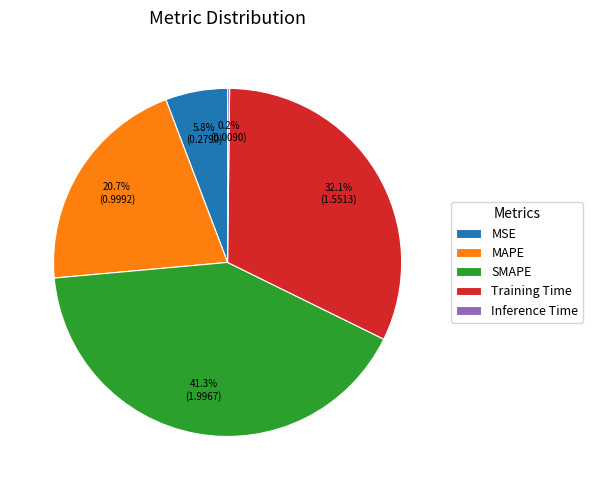

What percentage is the SMAPE slice, to the nearest percent?

41%